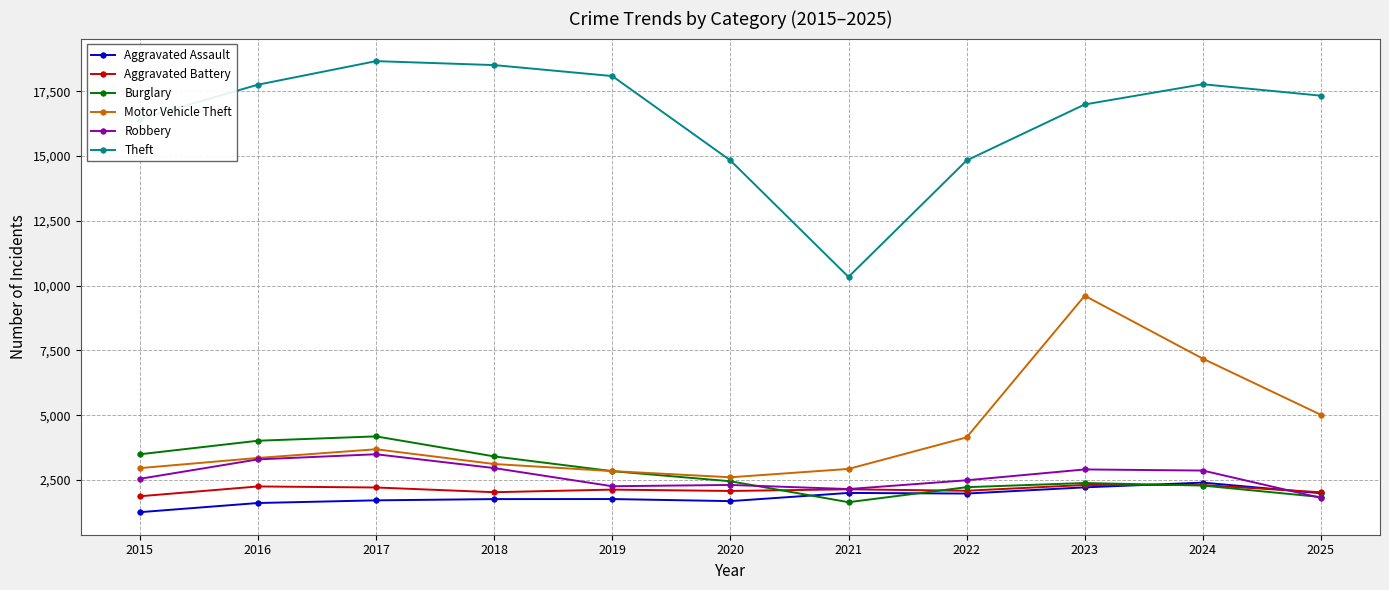

True or false: Aggravated Battery and Theft cross at least once.

False